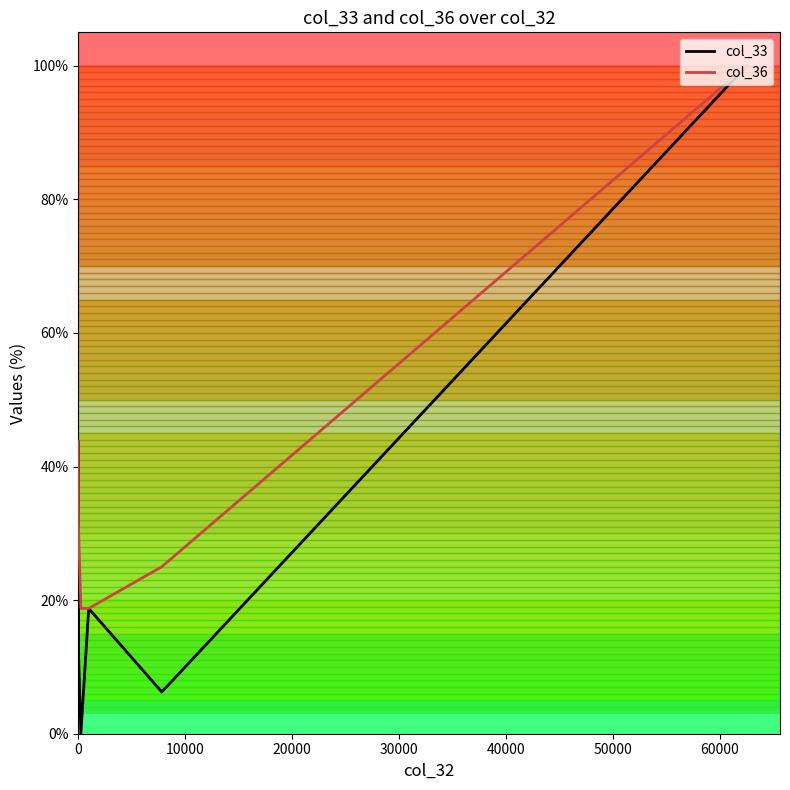

What are all the series names shown in the legend?

col_33, col_36